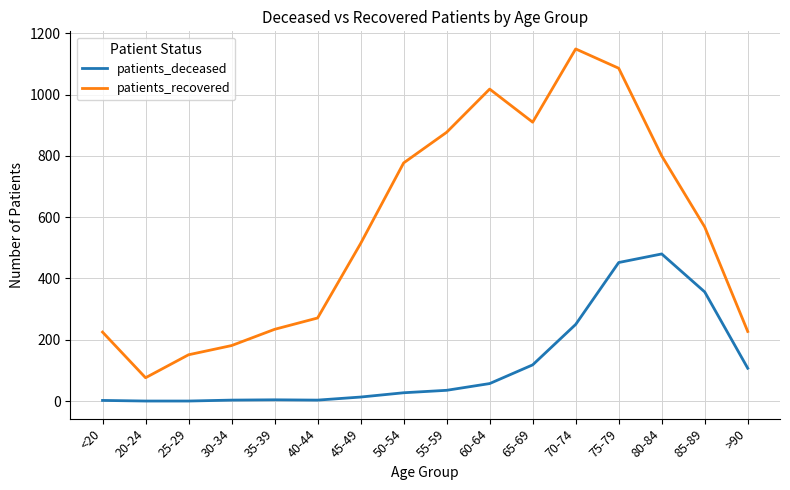

What is the maximum value shown in the chart?

1149